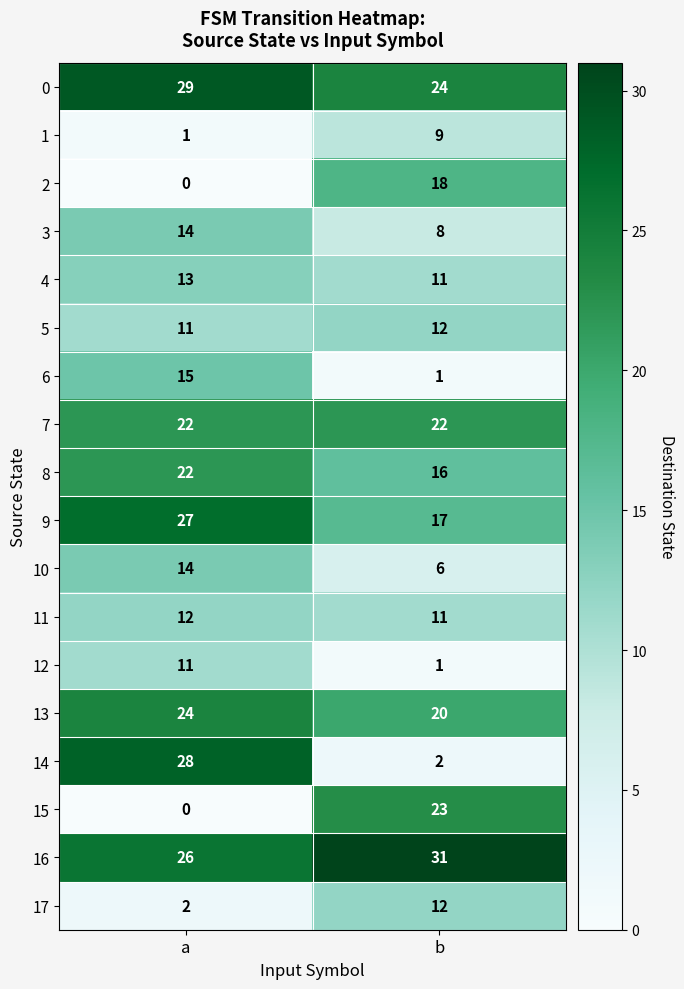

What is the difference between the highest and lowest values at a?

29